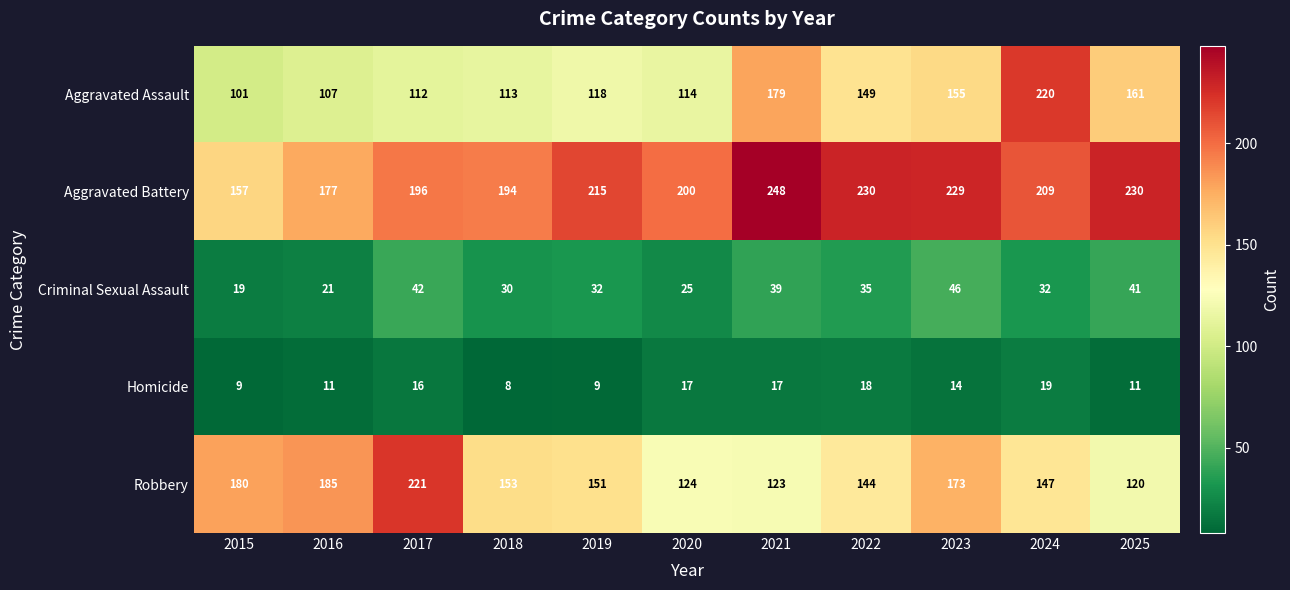

What is the difference between the maximum and second lowest values in the Criminal Sexual Assault series?

25